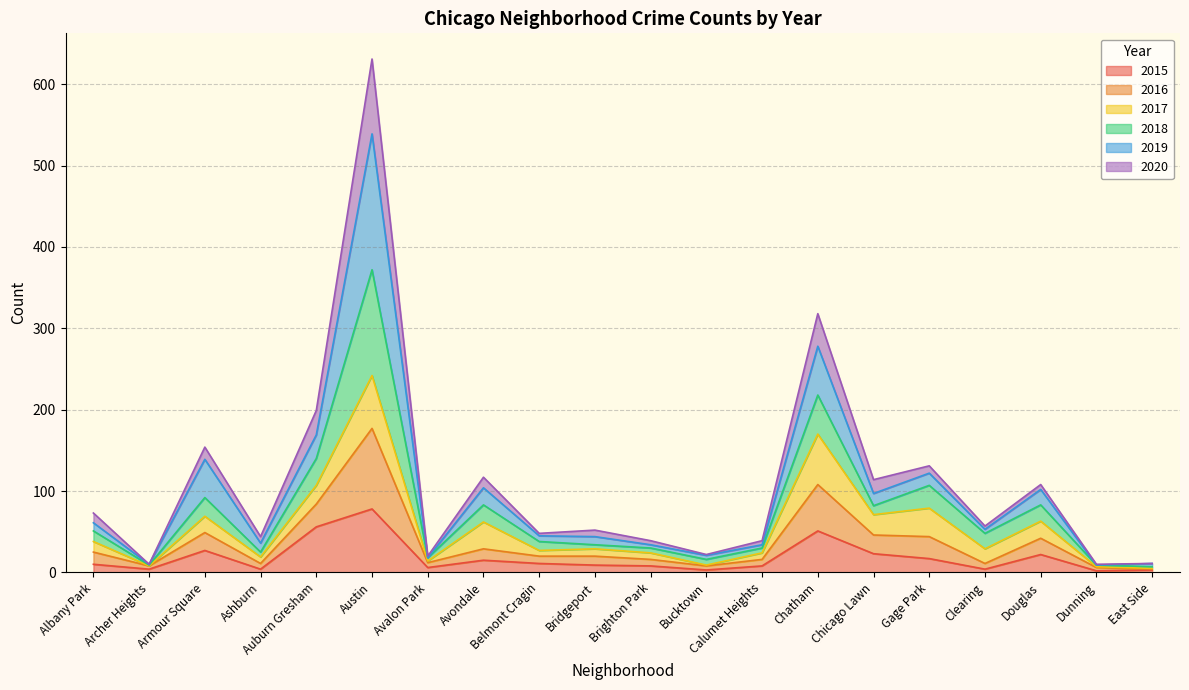

At which category is the sum across all series the highest?

Austin